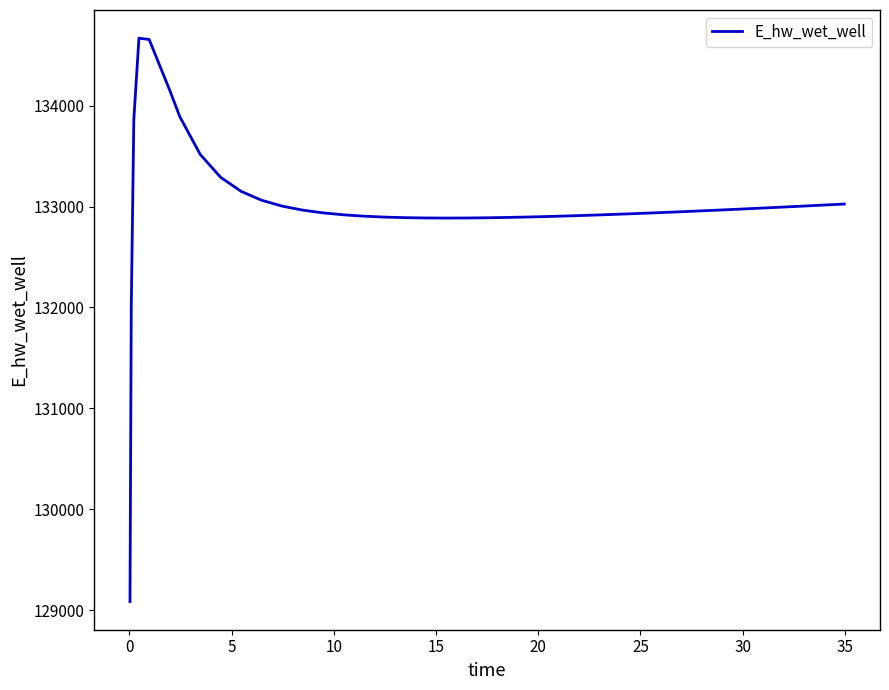

What is the minimum value shown in the chart?

129085.3